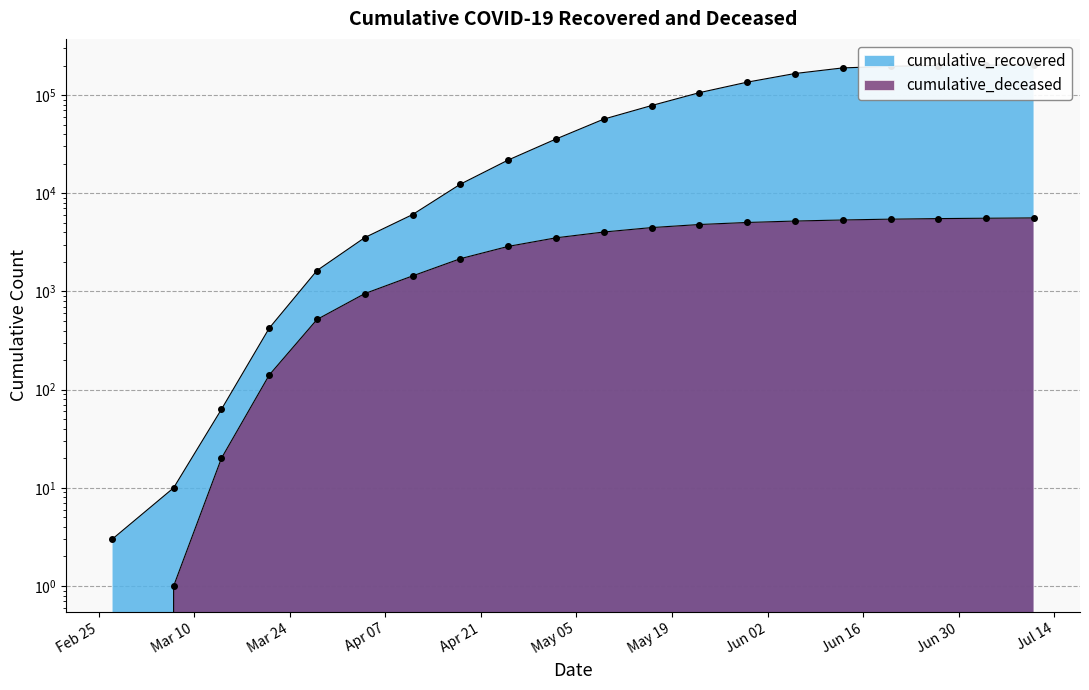

Which category has the lowest value in the cumulative_recovered series?

2020-02-27